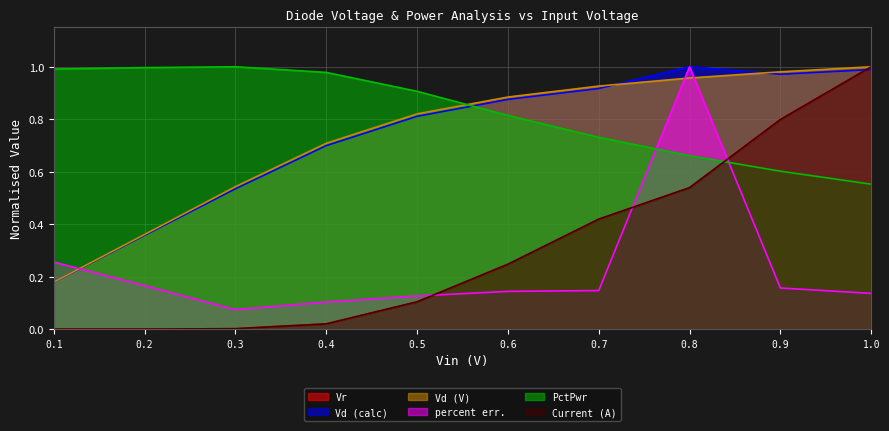

Reading left to right, what are all the values shown in this chart?

Vr: 0.1=0.0	0.2=0.0	0.3=0.0	0.4=0.0	0.5=0.1	0.6=0.2	0.7=0.4	0.8=0.5	0.9=0.8	1.0=1.0
Vd (calc): 0.1=0.2	0.2=0.4	0.3=0.5	0.4=0.7	0.5=0.8	0.6=0.9	0.7=0.9	0.8=1.0	0.9=1.0	1.0=1.0
Vd (V): 0.1=0.2	0.2=0.4	0.3=0.5	0.4=0.7	0.5=0.8	0.6=0.9	0.7=0.9	0.8=1.0	0.9=1.0	1.0=1.0
percent err.: 0.1=0.3	0.2=0.2	0.3=0.1	0.4=0.1	0.5=0.1	0.6=0.1	0.7=0.1	0.8=1.0	0.9=0.2	1.0=0.1
PctPwr: 0.1=1.0	0.2=1.0	0.3=1.0	0.4=1.0	0.5=0.9	0.6=0.8	0.7=0.7	0.8=0.7	0.9=0.6	1.0=0.6
Current (A): 0.1=0.0	0.2=0.0	0.3=0.0	0.4=0.0	0.5=0.1	0.6=0.2	0.7=0.4	0.8=0.5	0.9=0.8	1.0=1.0